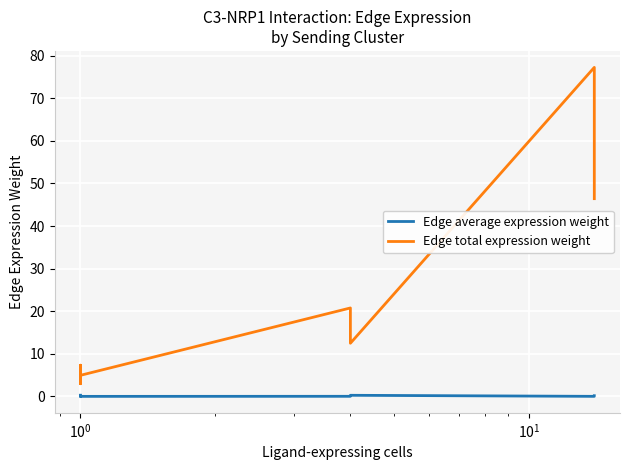

True or false: Edge average expression weight and Edge total expression weight intersect in this chart.

False